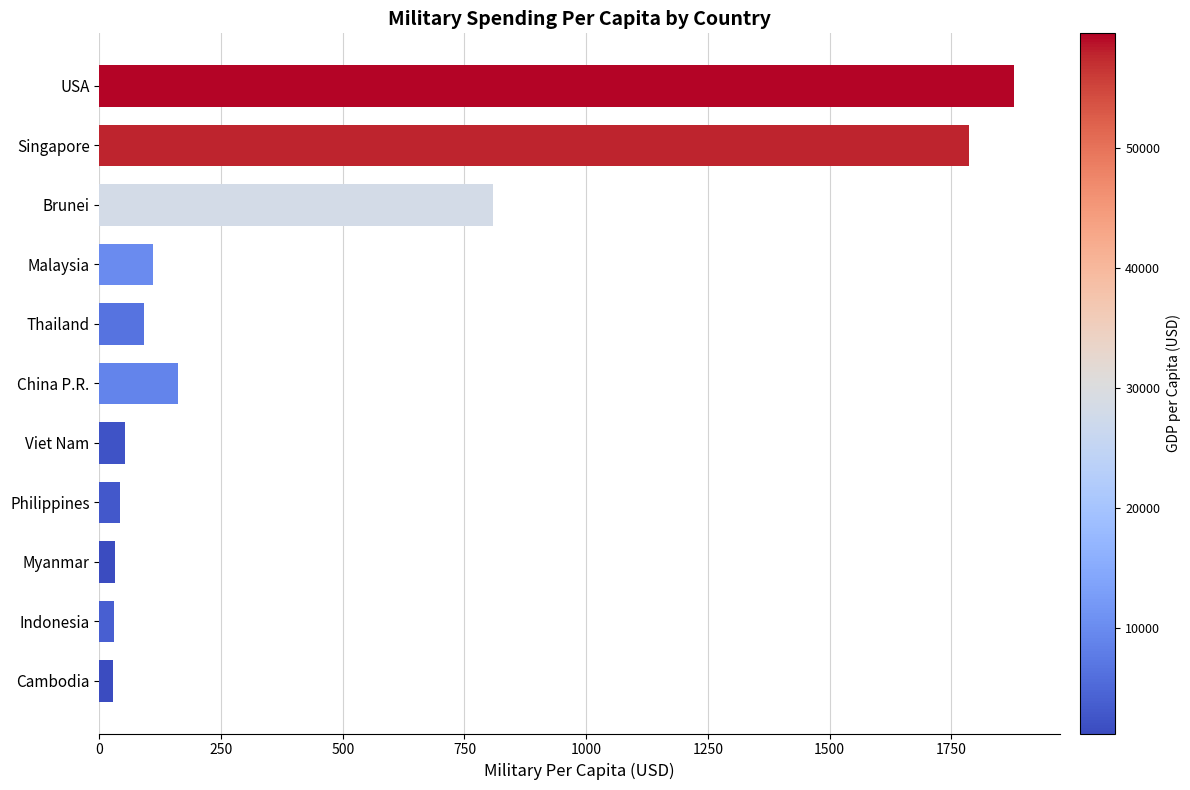

What is the difference between the values at Brunei and Singapore?

977.7